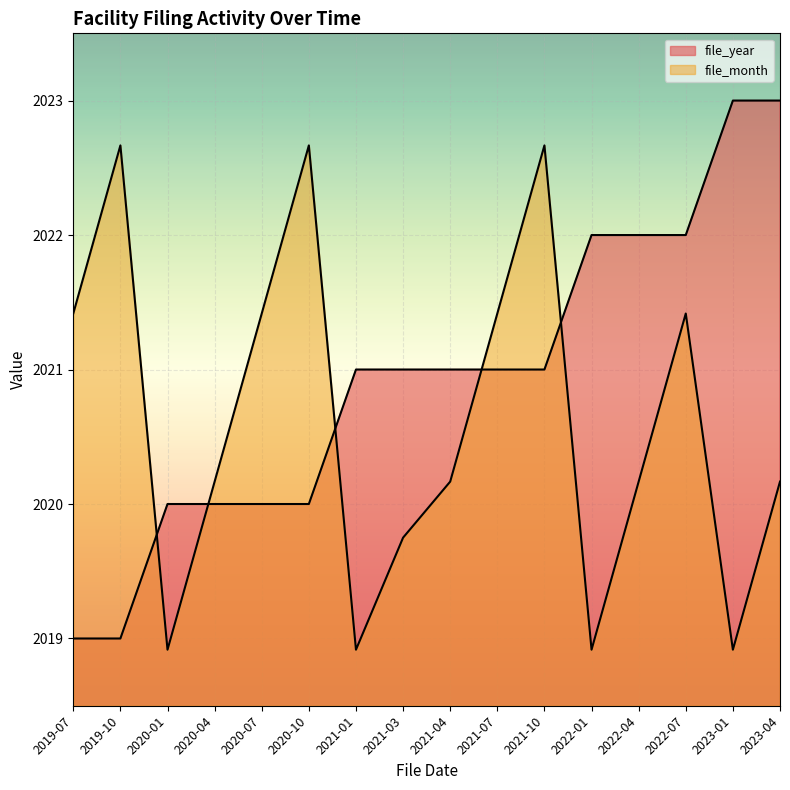

True or false: file_year has a value of 2023.0 at 2023-01.

True